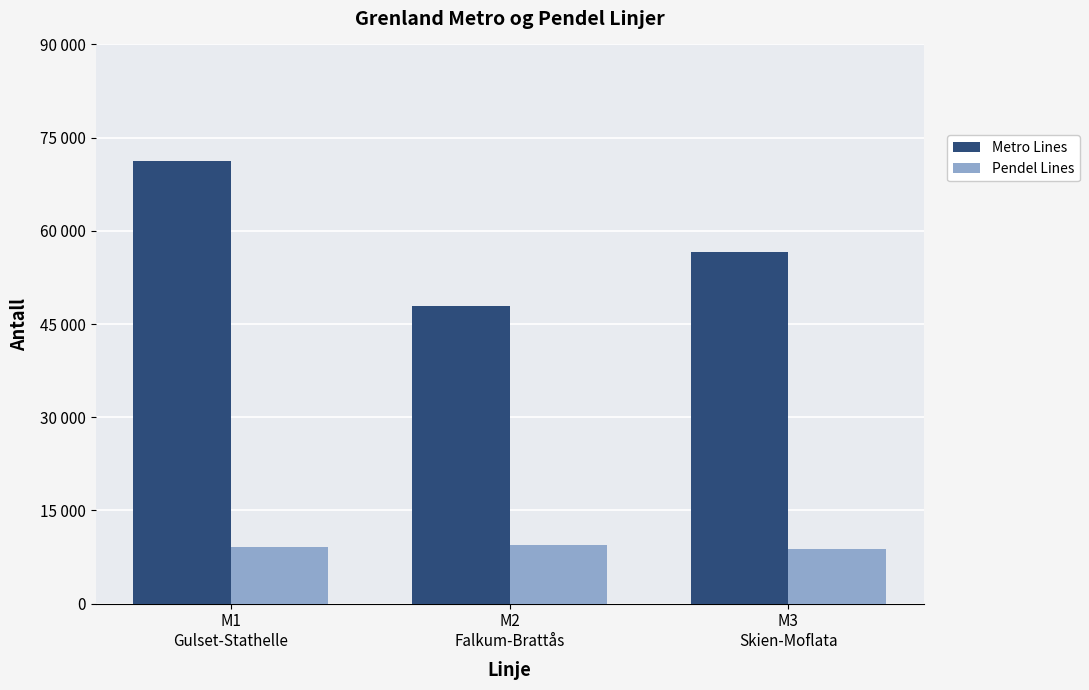

What is the greatest value displayed?

71250